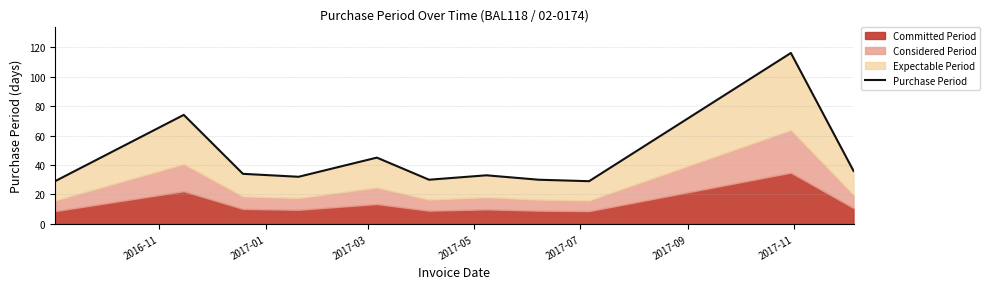

How many lines are shown in the chart?

1